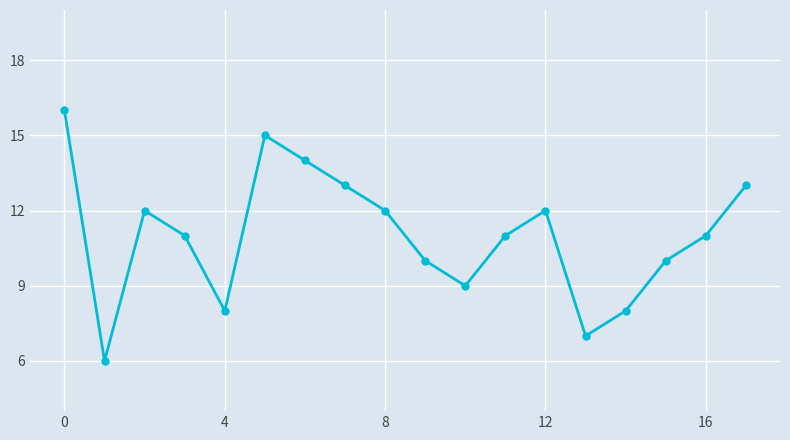

How many points are lower than both their immediate neighbors (excluding endpoints)?

4